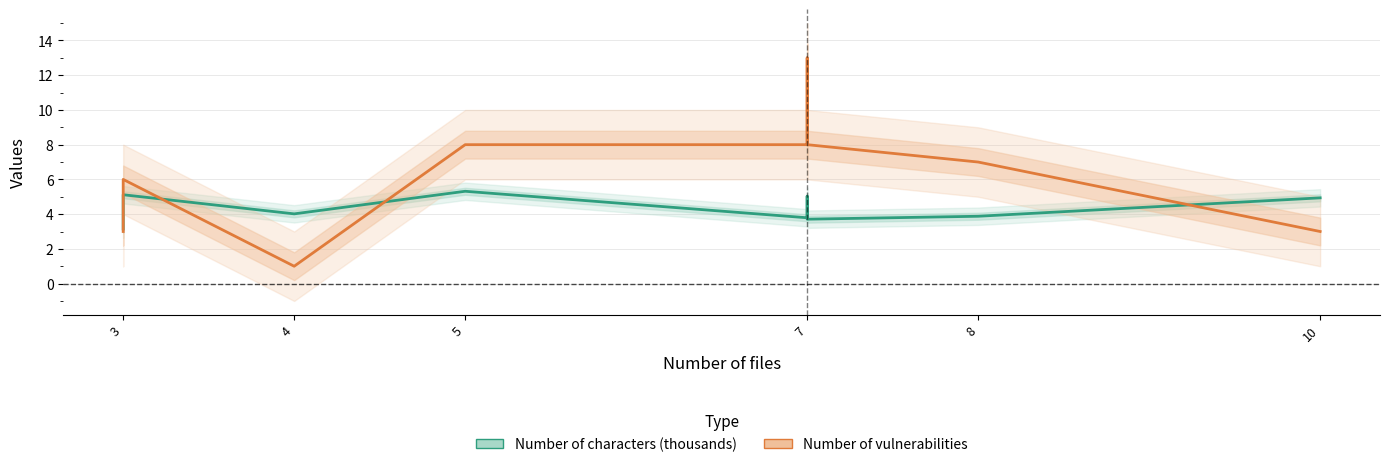

Rank the series by their average value, from lowest to highest.

Number of characters (thousands), Number of vulnerabilities